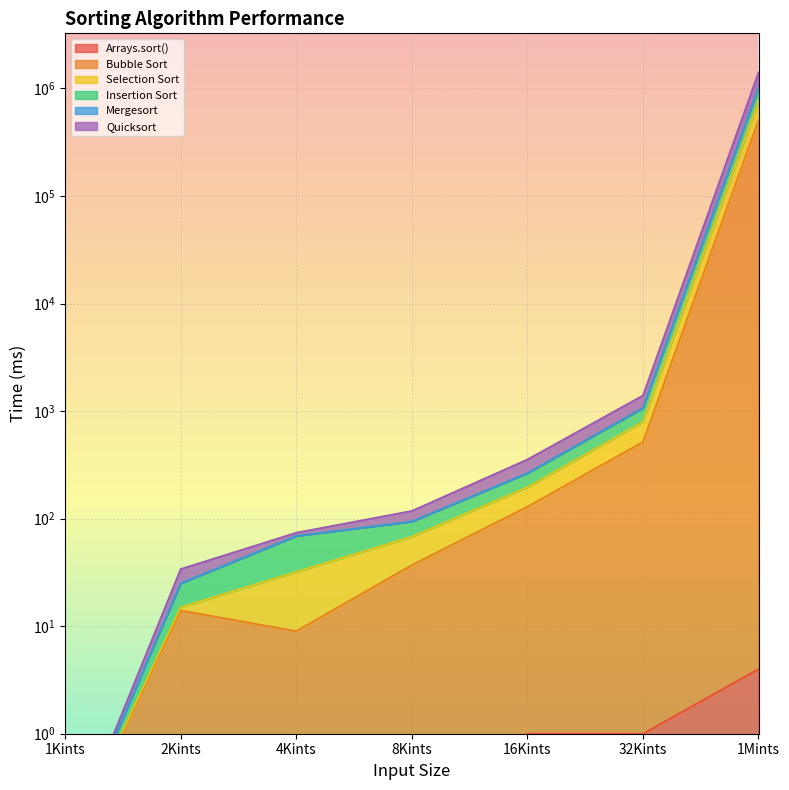

What is the label of the 3rd point from the left?

4Kints